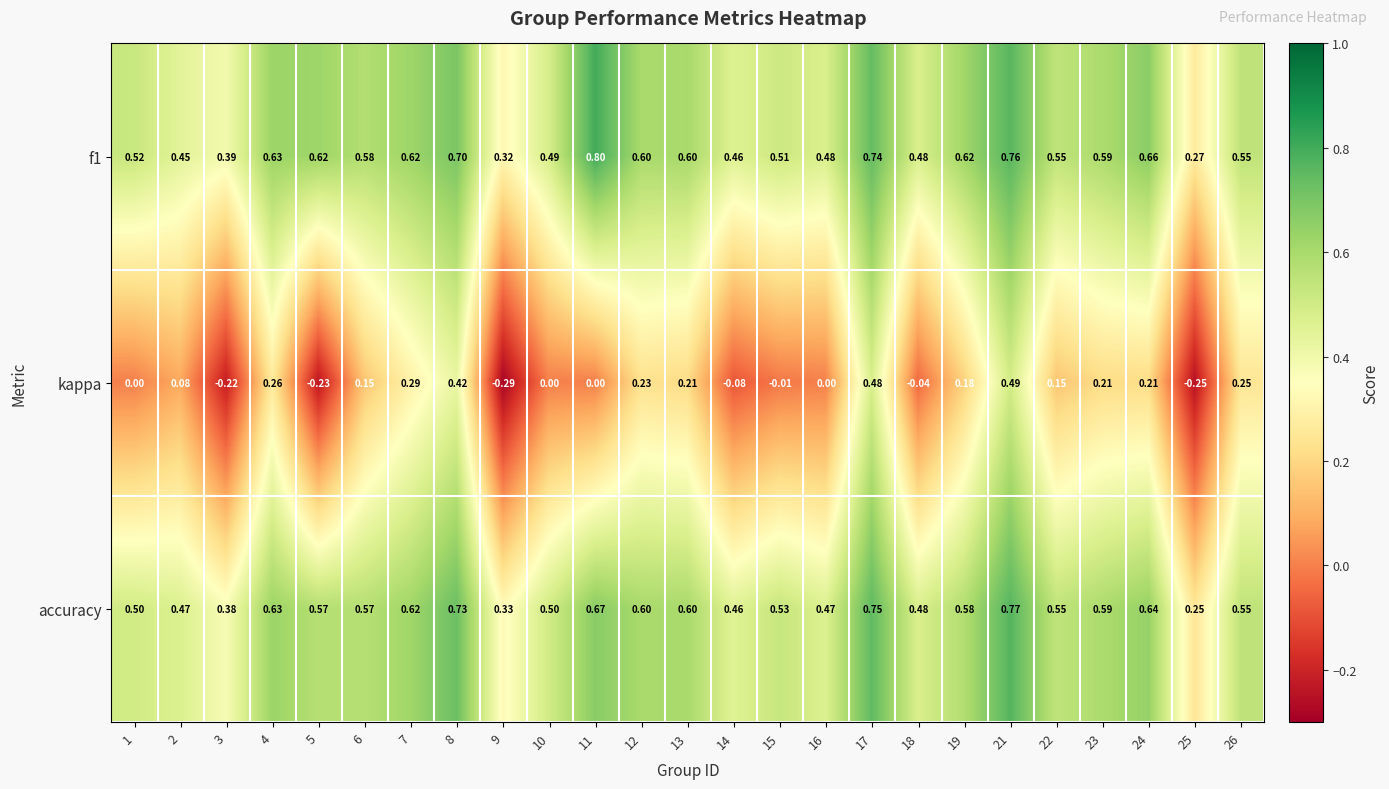

Which series has the widest spread of values?

kappa